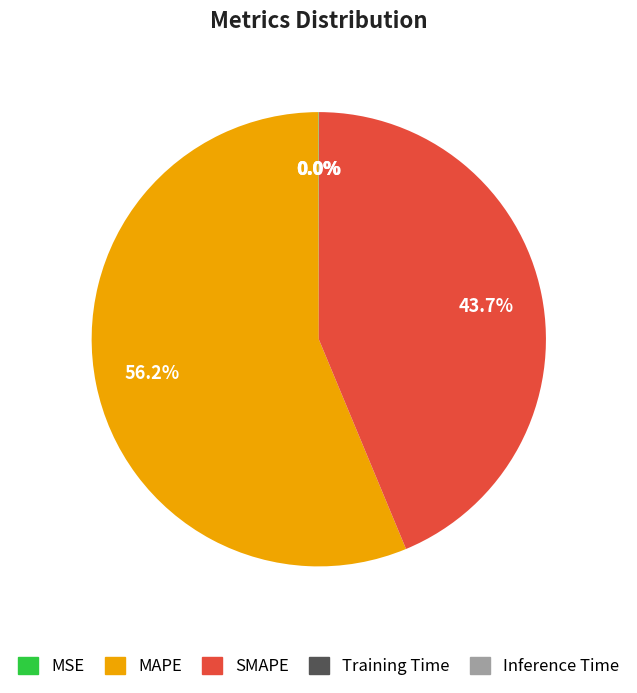

Which slice is the largest?

MAPE